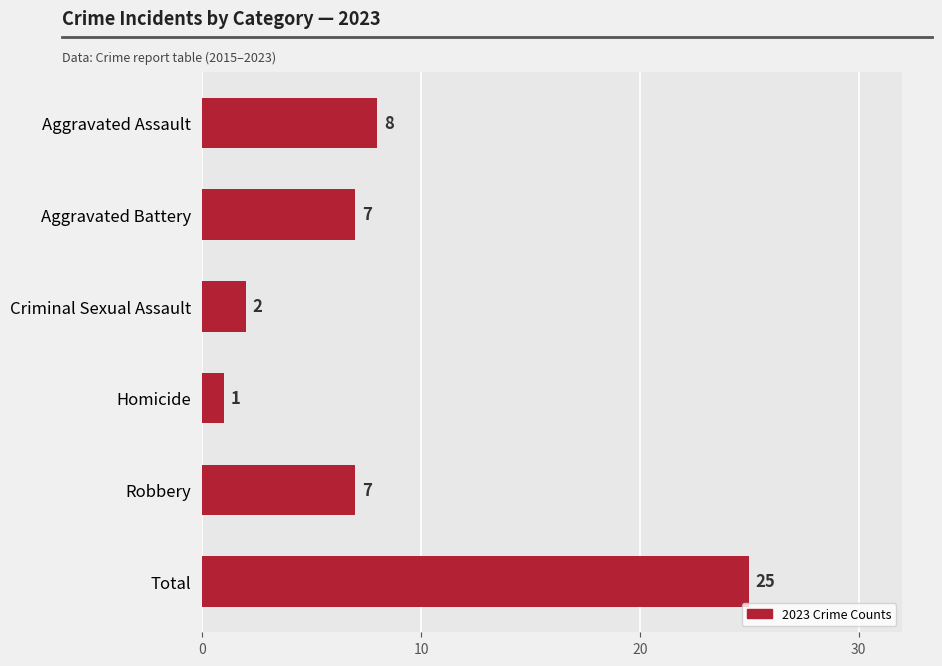

Are the bars grouped side by side (vs. stacked)?

No